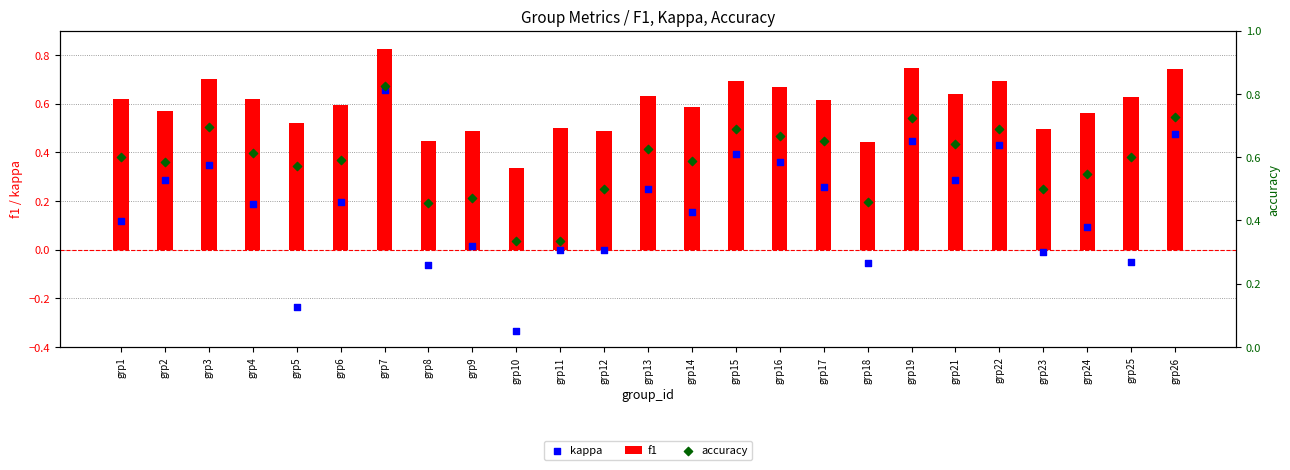

Is the value of kappa at grp24 greater than the value of accuracy at grp17?

No